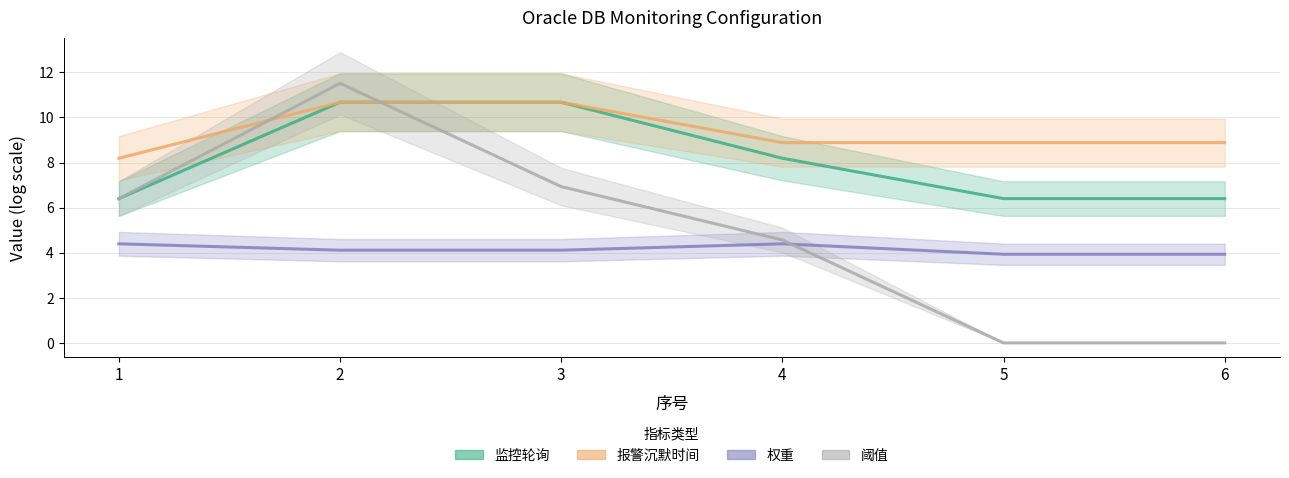

What is the sum of the 阈值 values at 2 and 5?

11.5